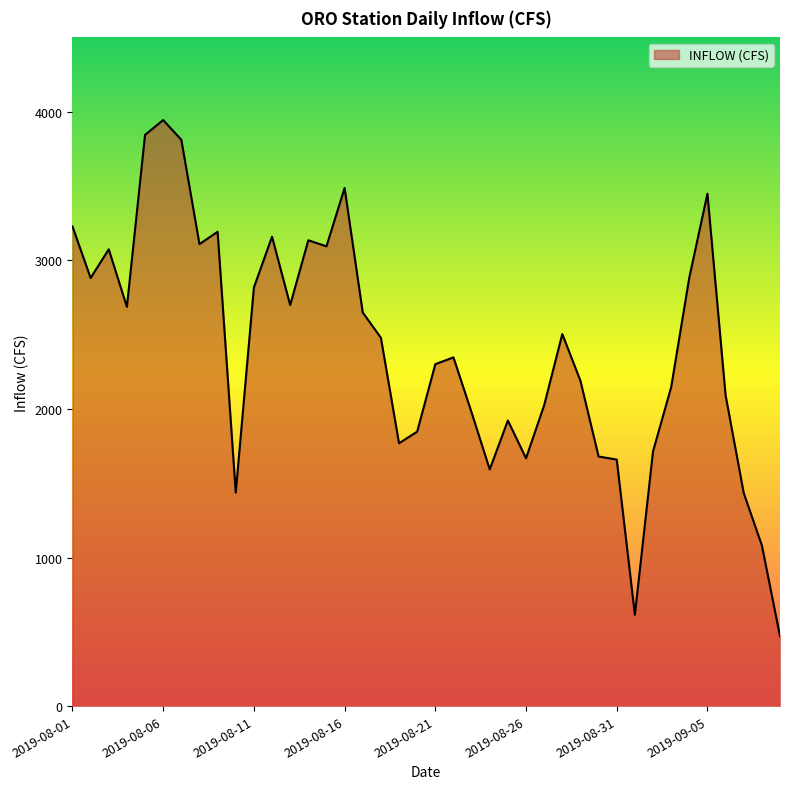

What is the minimum value shown in the chart?

471